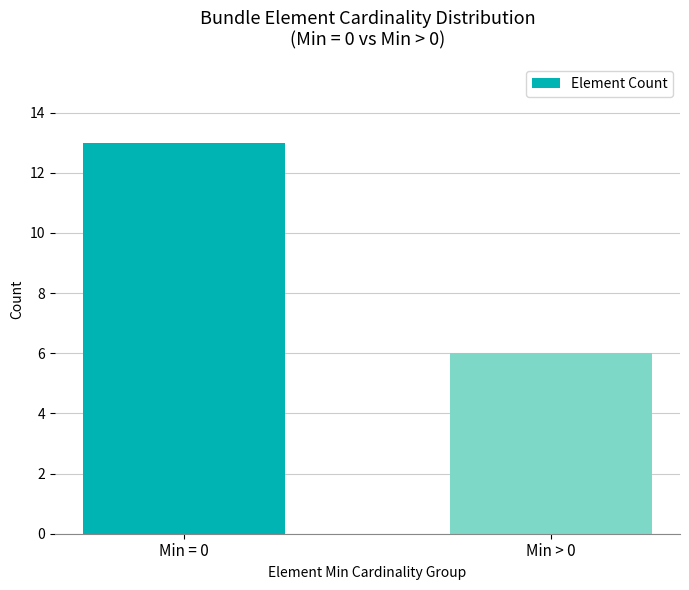

List the labels in order of value, largest first.

Min = 0, Min > 0